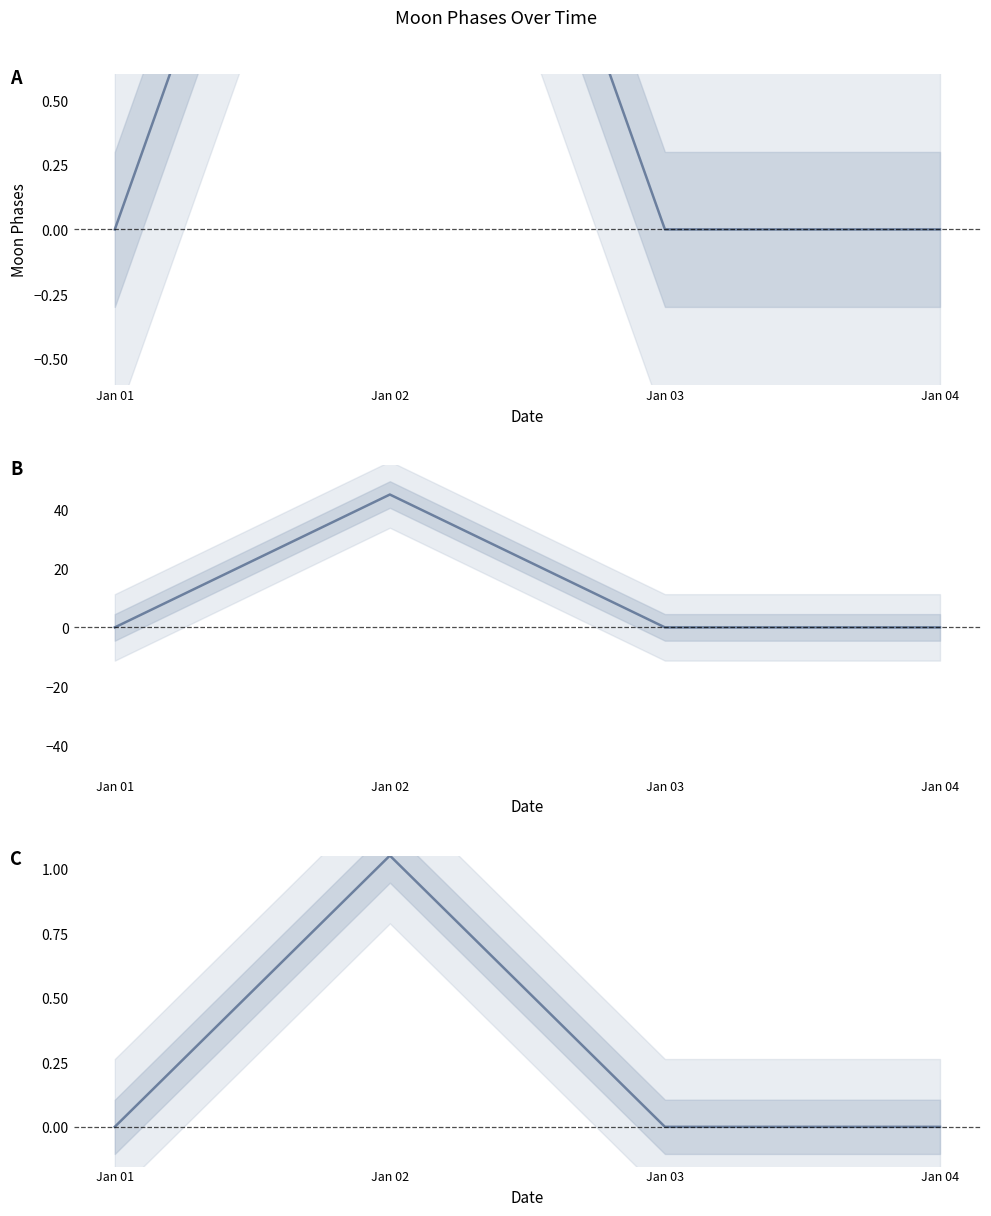

True or false: there are more than 2 points higher than both neighbors.

False